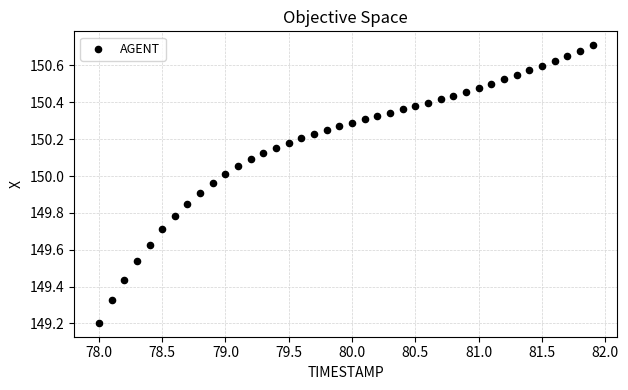

What is the range of X values (max minus min)?

3.9